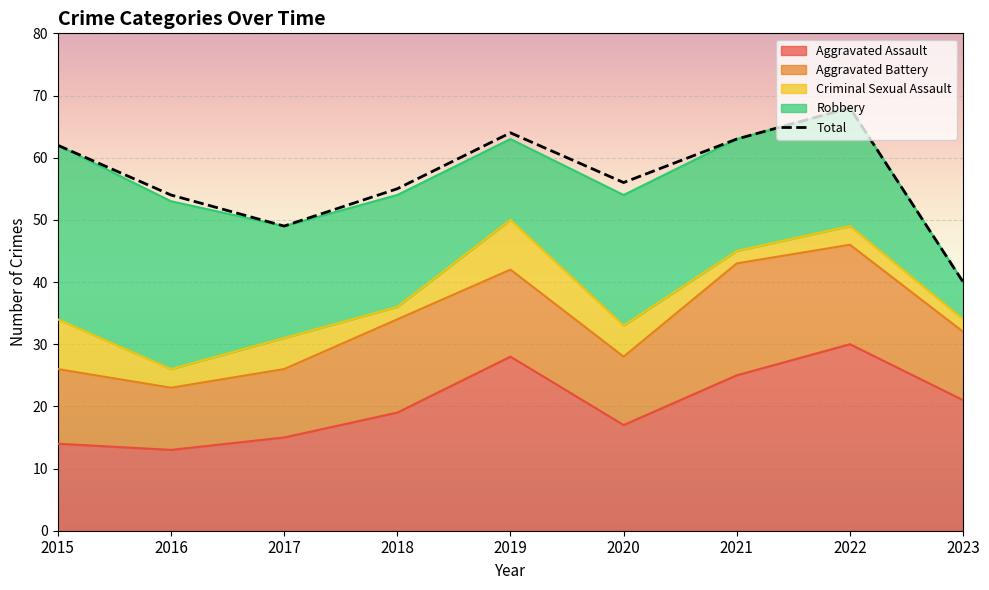

True or false: Aggravated Assault has more than 0 points higher than both neighbors.

True